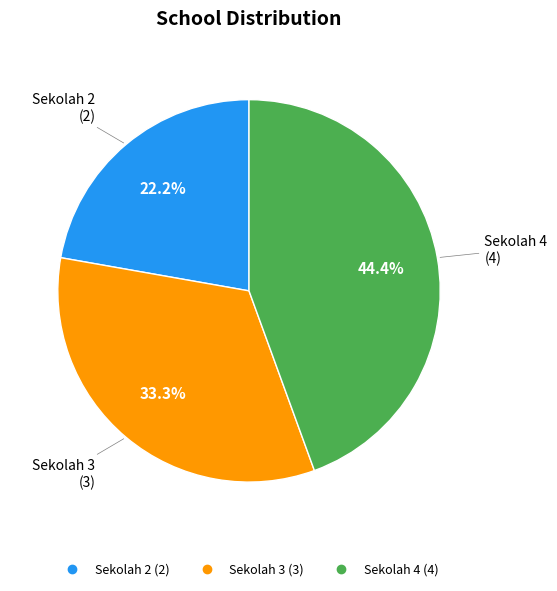

Between Sekolah 3 and Sekolah 4, which is larger?

Sekolah 4